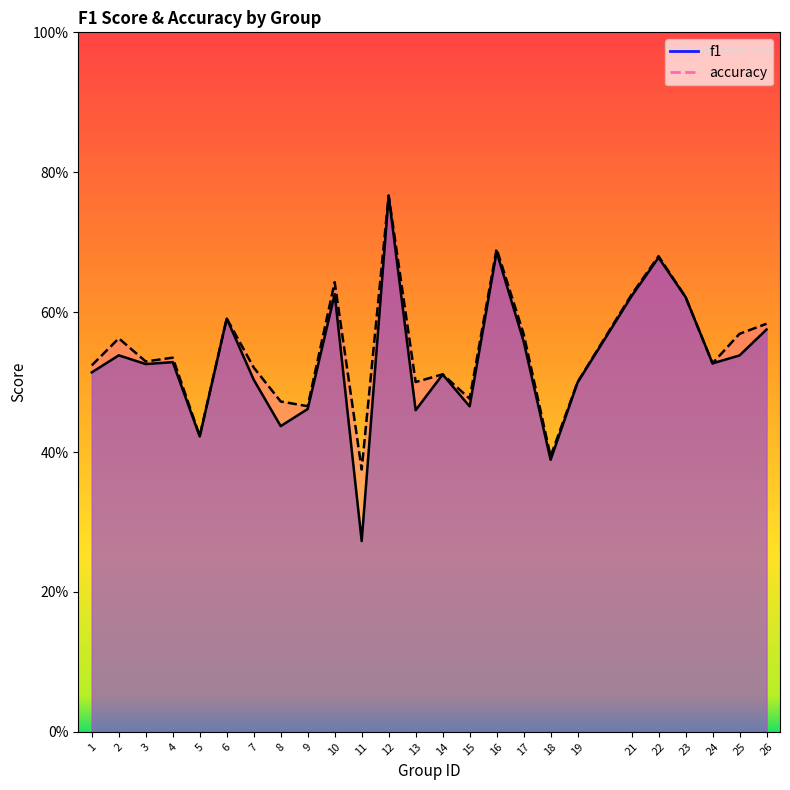

True or false: accuracy and f1 intersect in this chart.

False